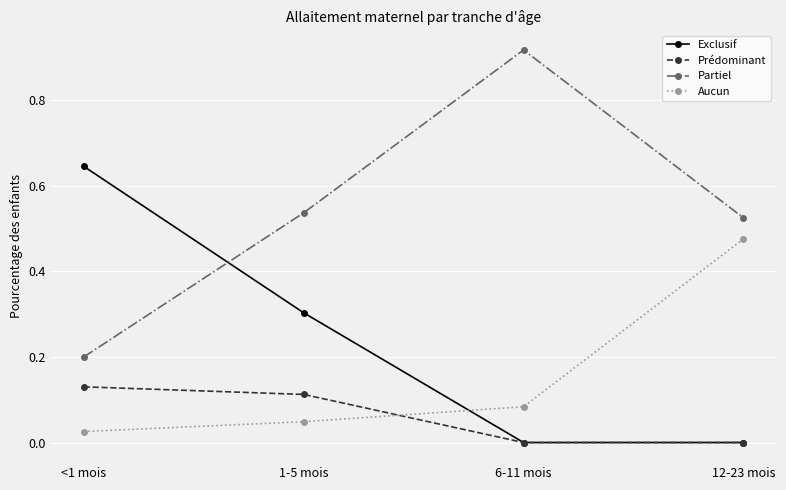

Which series has the largest total across all categories?

Partiel